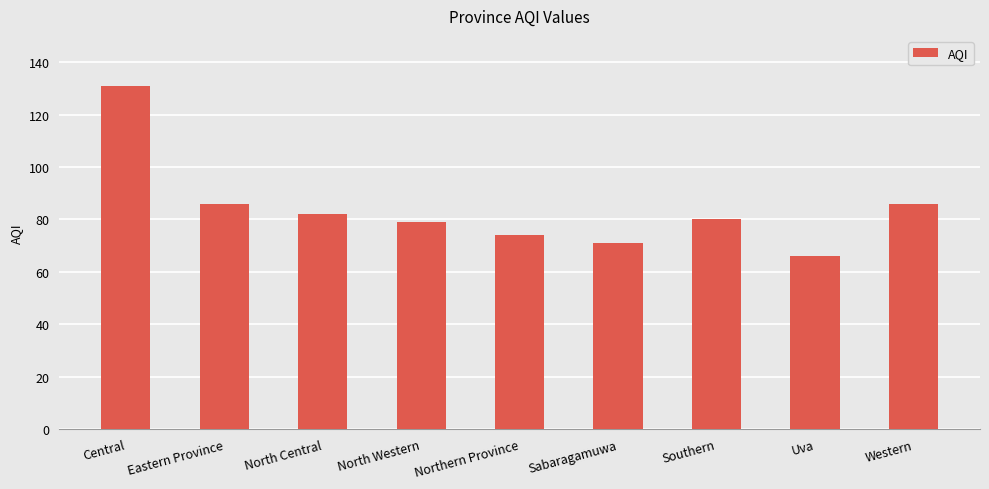

Reading left to right, transcribe all the data shown in this chart.

131	86	82	79	74	71	80	66	86